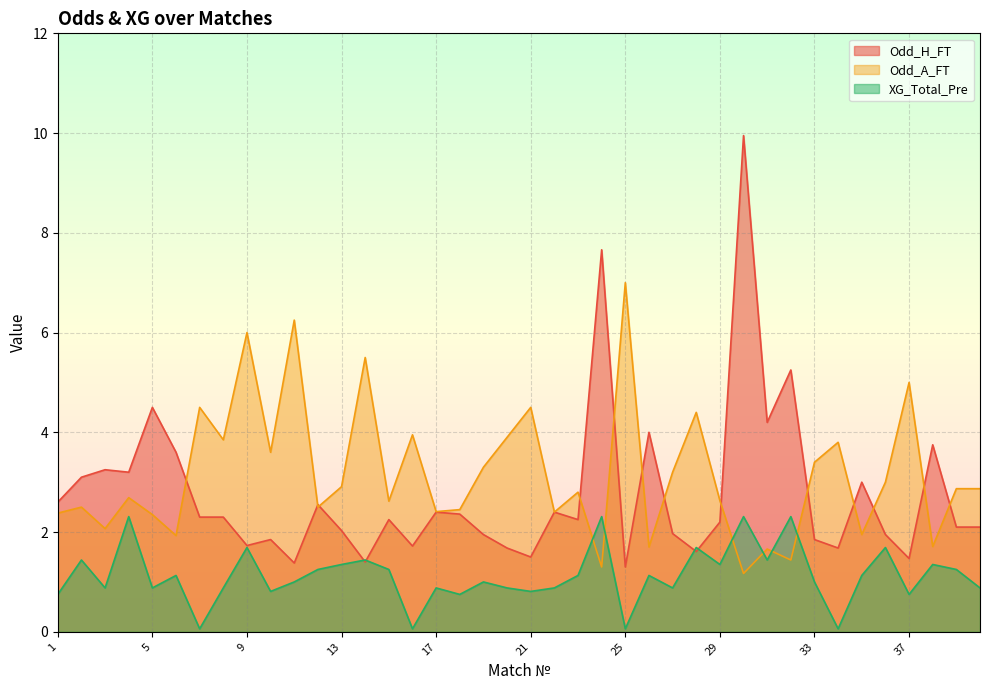

What is the greatest value displayed?

9.9